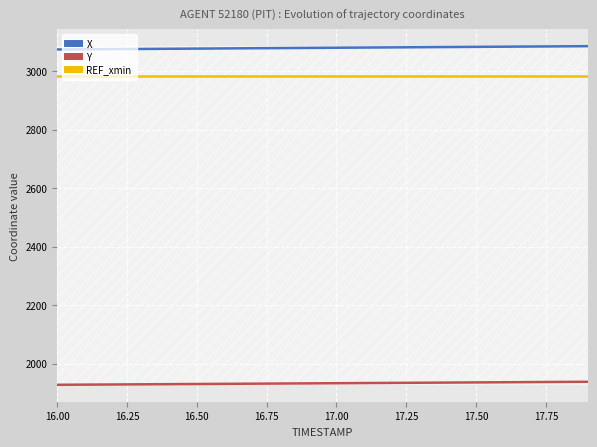

What is the maximum value for X?

3085.8